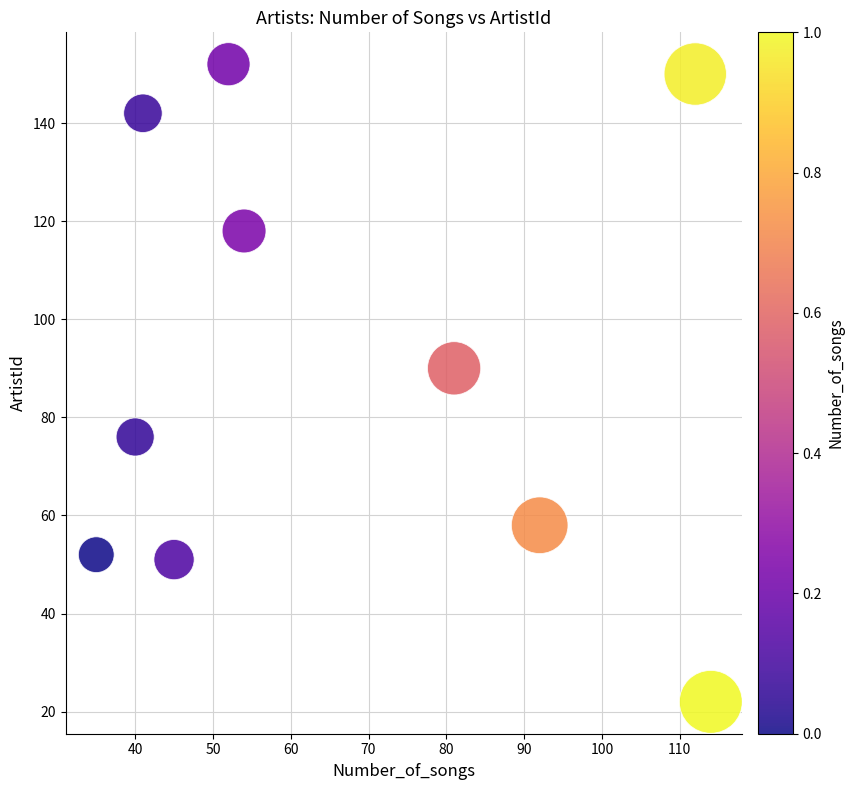

What is the average Y value?

91